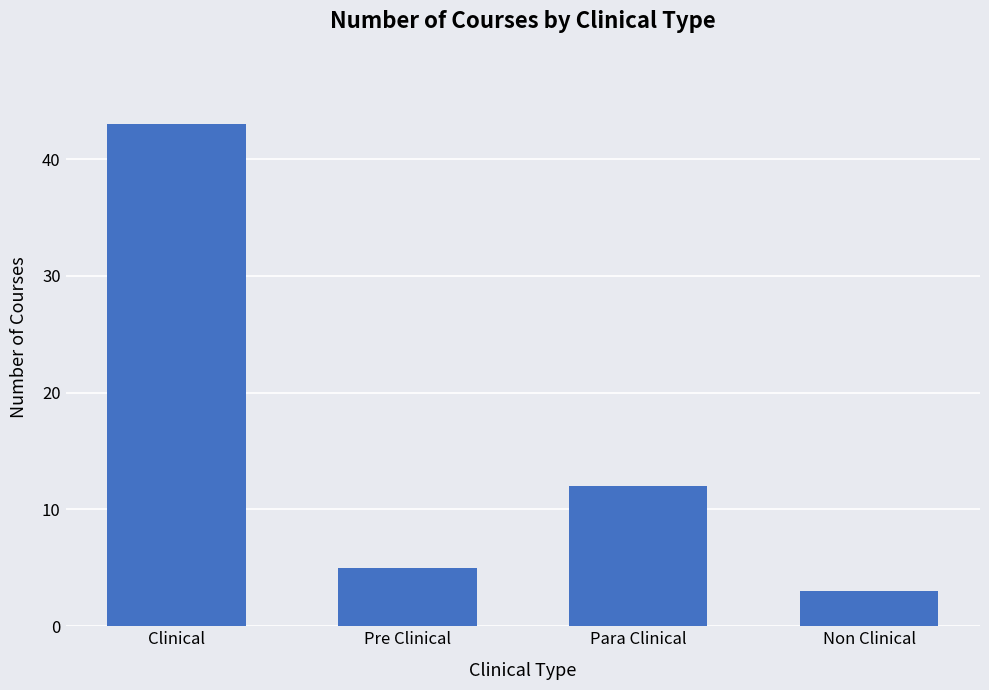

What is the average value?

16